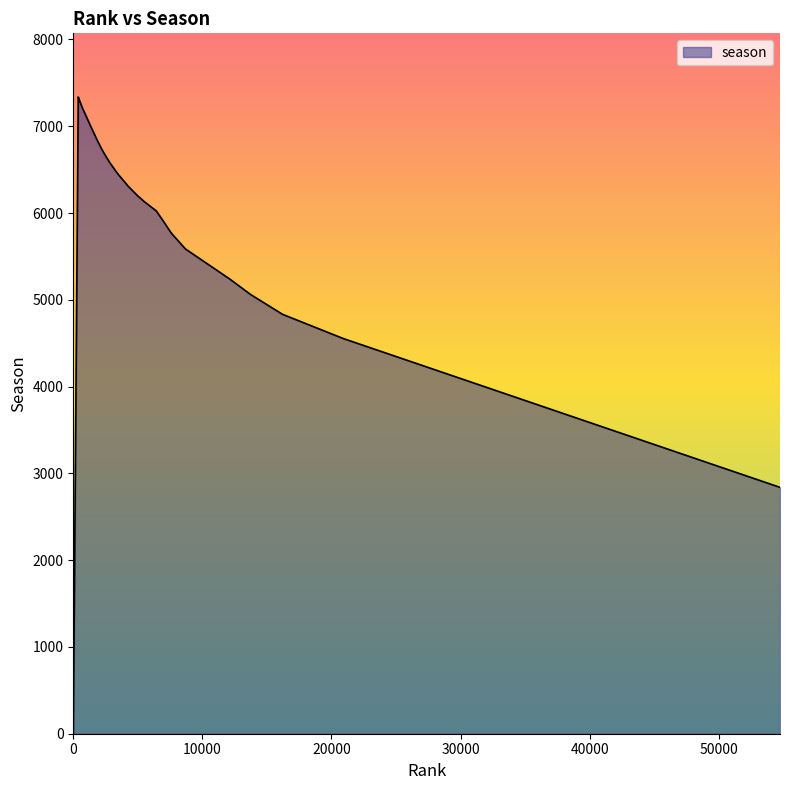

What is the maximum value shown in the chart?

7337